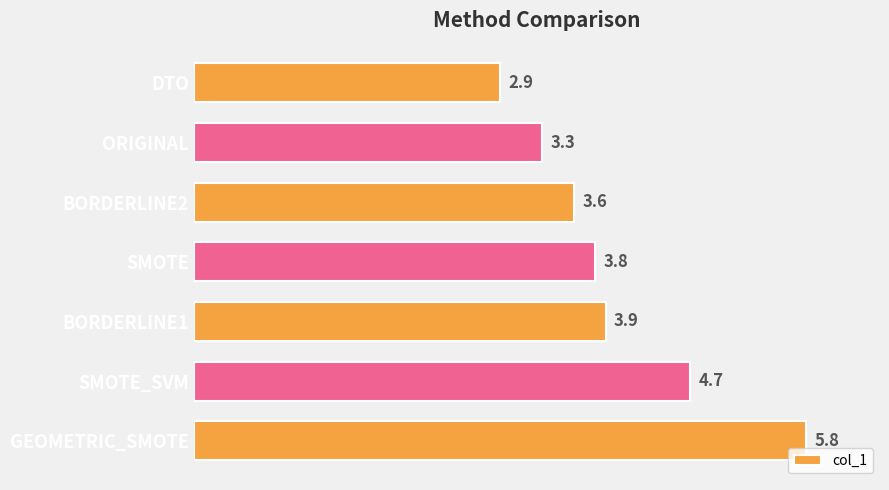

What is the approximate value at GEOMETRIC_SMOTE?

5.8